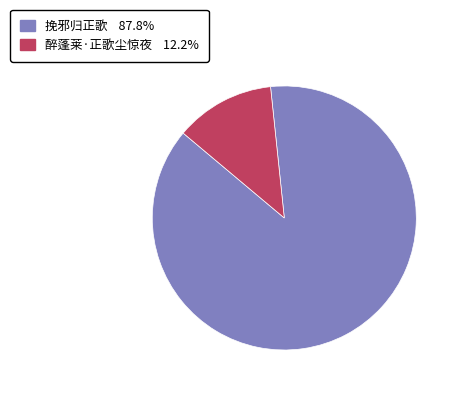

Does 醉蓬莱·正歌尘惊夜 account for over 50% of the chart?

No